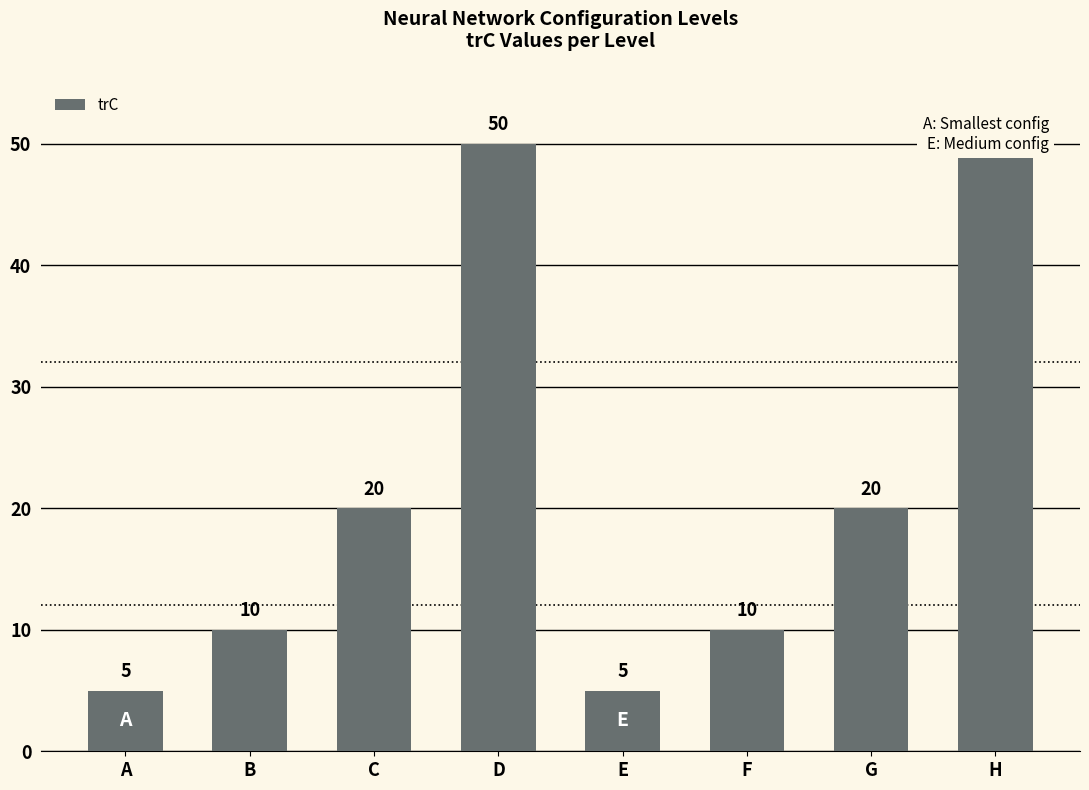

The value at C is 20. True or false?

True